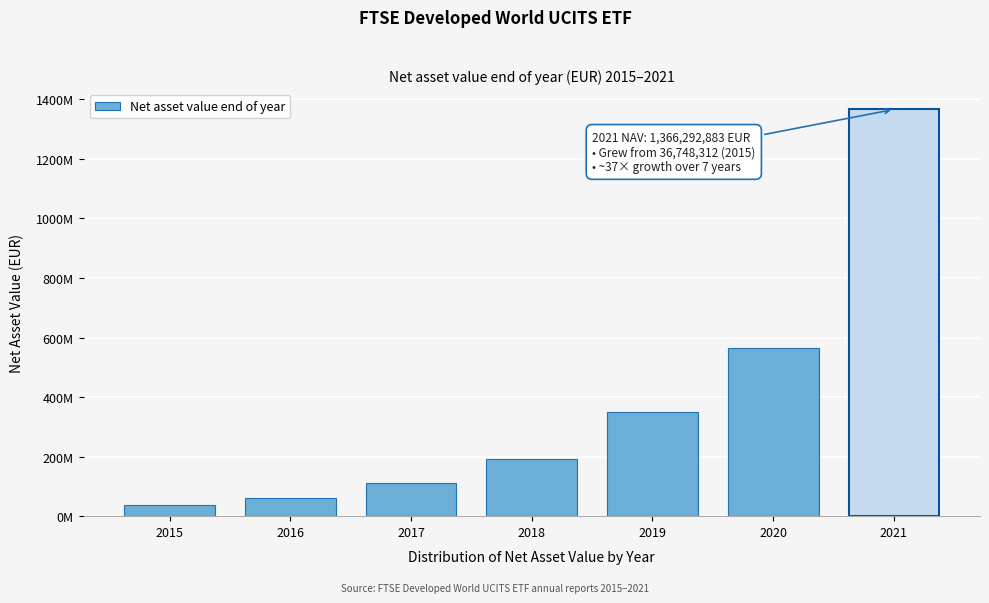

Does the chart contain any negative values?

No